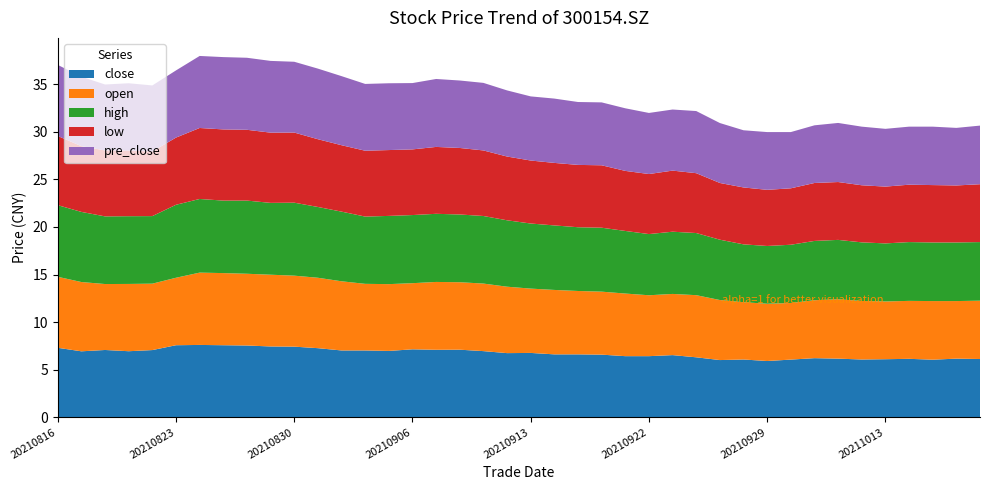

Reading left to right, transcribe all the data shown in this chart.

close: 7.3	6.9	7.1	6.9	7.1	7.6	7.6	7.6	7.5	7.4	7.4	7.3	7.0	7.0	7.0	7.1	7.1	7.1	7.0	6.7	6.8	6.6	6.6	6.6	6.4	6.4	6.5	6.3	6.0	6.1	5.9	6.1	6.2	6.2	6.1	6.1	6.1	6.0	6.2	6.1
open: 7.5	7.3	6.9	7.1	7.0	7.1	7.6	7.6	7.5	7.5	7.5	7.4	7.3	7.0	7.0	7.0	7.1	7.1	7.1	7.0	6.8	6.8	6.7	6.6	6.6	6.4	6.4	6.5	6.3	6.0	6.0	6.0	6.1	6.2	6.2	6.1	6.1	6.2	6.0	6.1
high: 7.5	7.4	7.1	7.1	7.1	7.7	7.7	7.6	7.7	7.5	7.7	7.4	7.3	7.1	7.2	7.2	7.2	7.1	7.1	7.0	6.8	6.8	6.7	6.7	6.6	6.4	6.5	6.5	6.3	6.1	6.1	6.1	6.2	6.2	6.2	6.1	6.2	6.2	6.2	6.2
low: 7.3	6.9	6.9	6.9	6.8	7.1	7.5	7.5	7.4	7.4	7.4	7.1	7.0	6.9	6.9	6.9	7.0	7.0	6.9	6.7	6.6	6.6	6.5	6.6	6.3	6.3	6.4	6.3	6.0	6.0	5.9	5.9	6.1	6.1	6.0	6.0	6.0	6.0	6.0	6.1
pre_close: 7.5	7.3	6.9	7.1	6.9	7.1	7.6	7.6	7.6	7.5	7.4	7.4	7.3	7.0	7.0	7.0	7.1	7.1	7.1	7.0	6.7	6.8	6.6	6.6	6.6	6.4	6.4	6.5	6.3	6.0	6.1	5.9	6.1	6.2	6.2	6.1	6.1	6.1	6.0	6.2